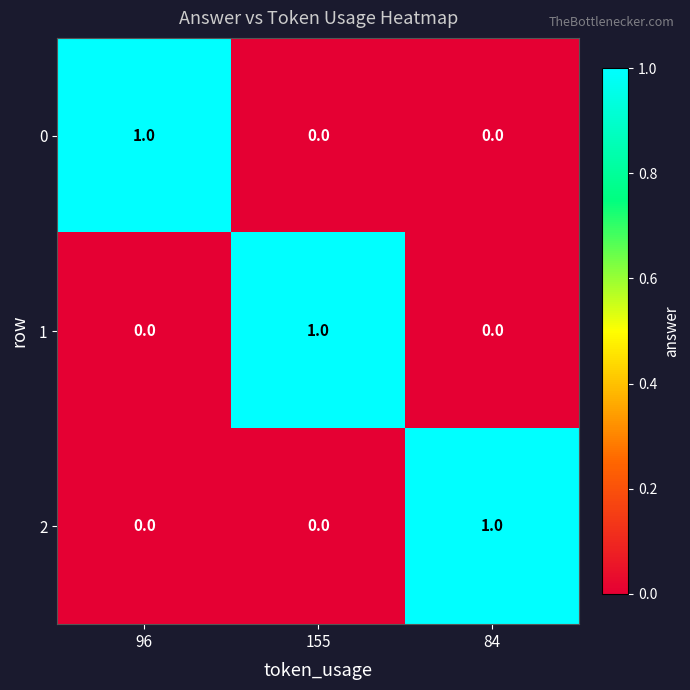

Which category has the highest value in the 1 series?

155